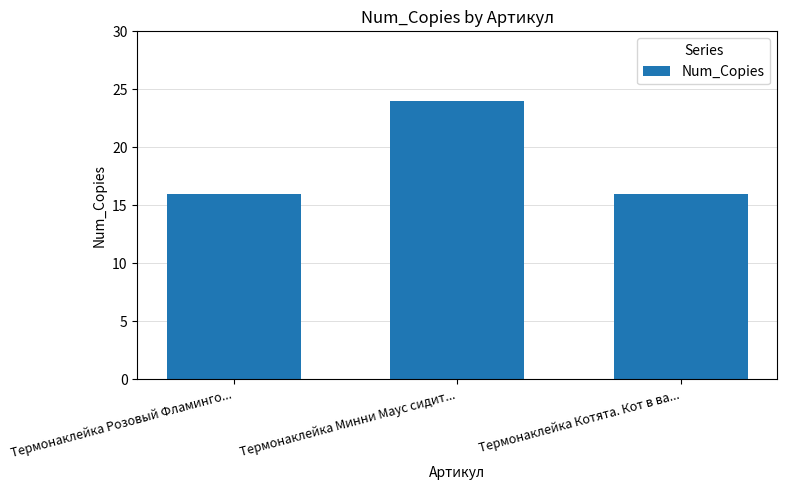

Is it true that the value at Термонаклейка Котята. Кот в ва... is 16?

True